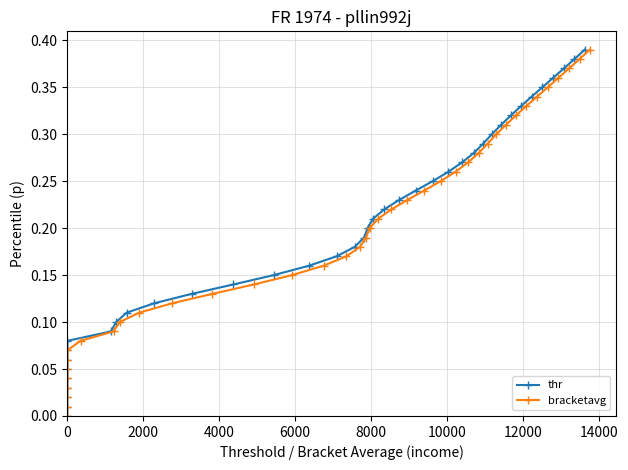

True or false: thr has more than 0 points higher than both neighbors.

False